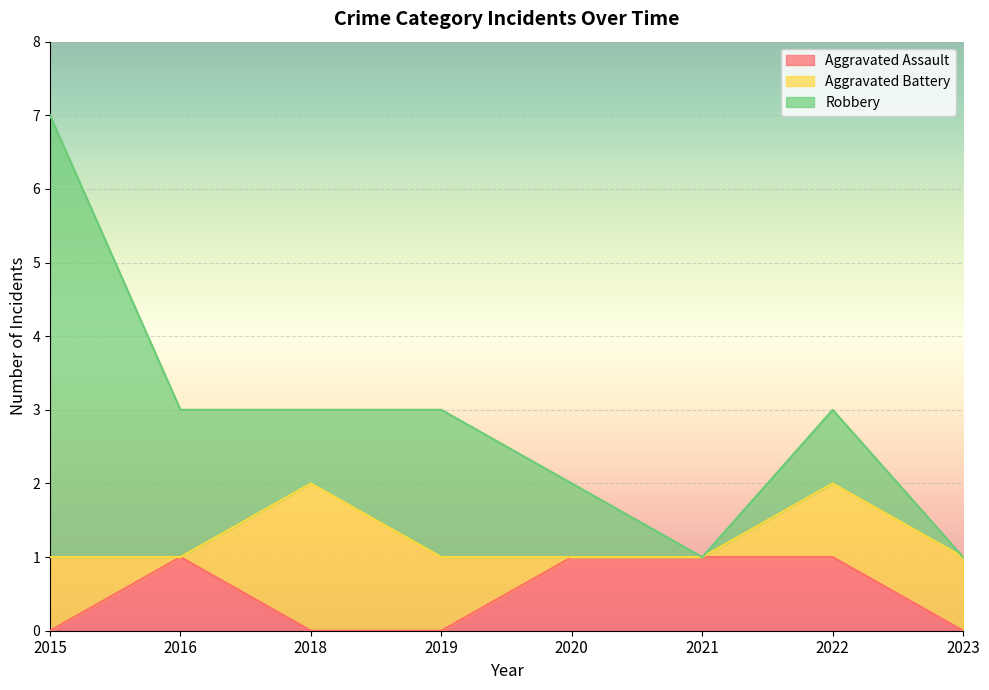

What is the total value across all series at 2021?

1